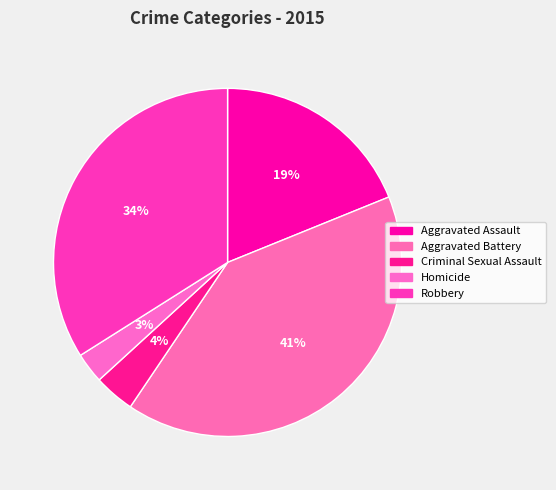

Is Criminal Sexual Assault the majority of the pie?

No